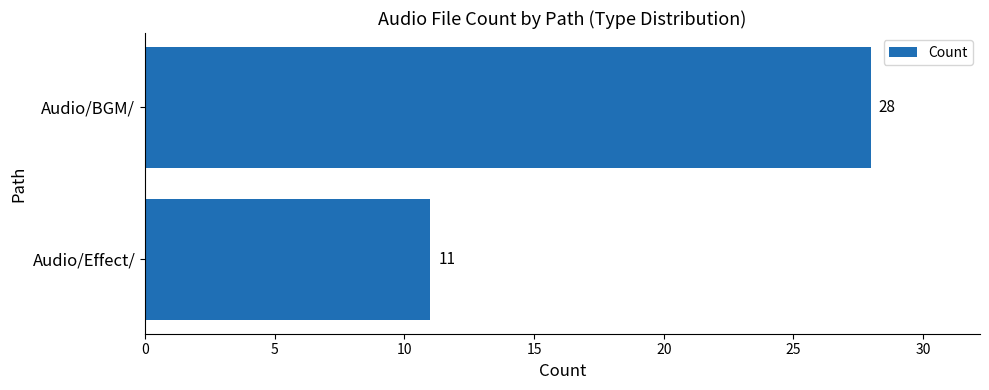

The value at Audio/Effect/ is 11. True or false?

True